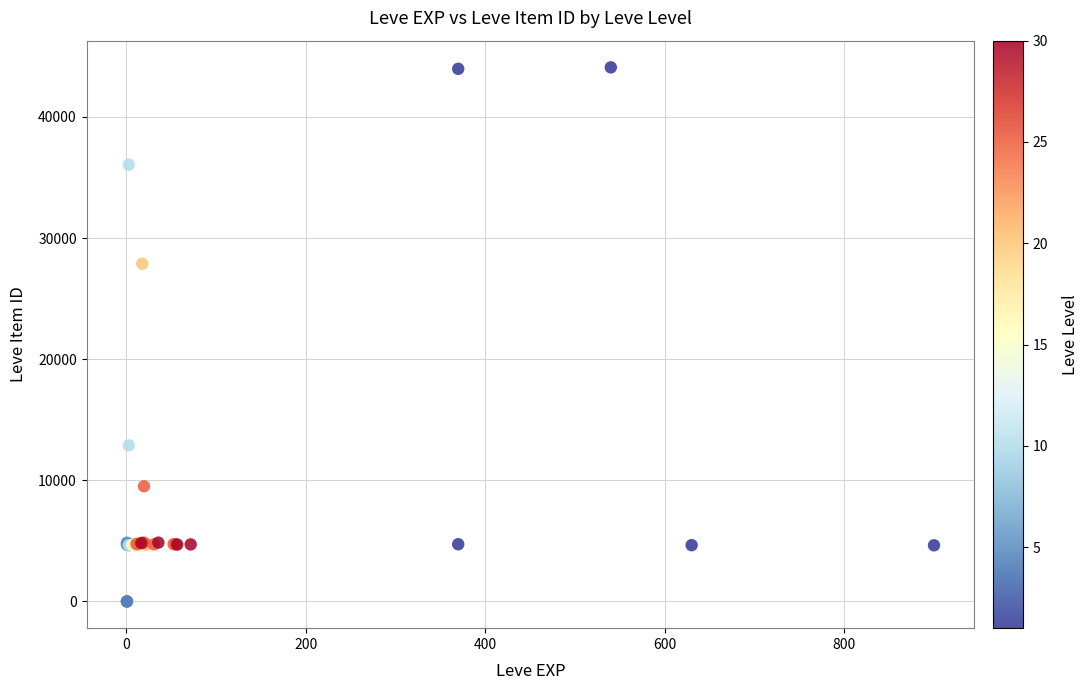

What Y value in the scatter plot is closest to 22048?

27884